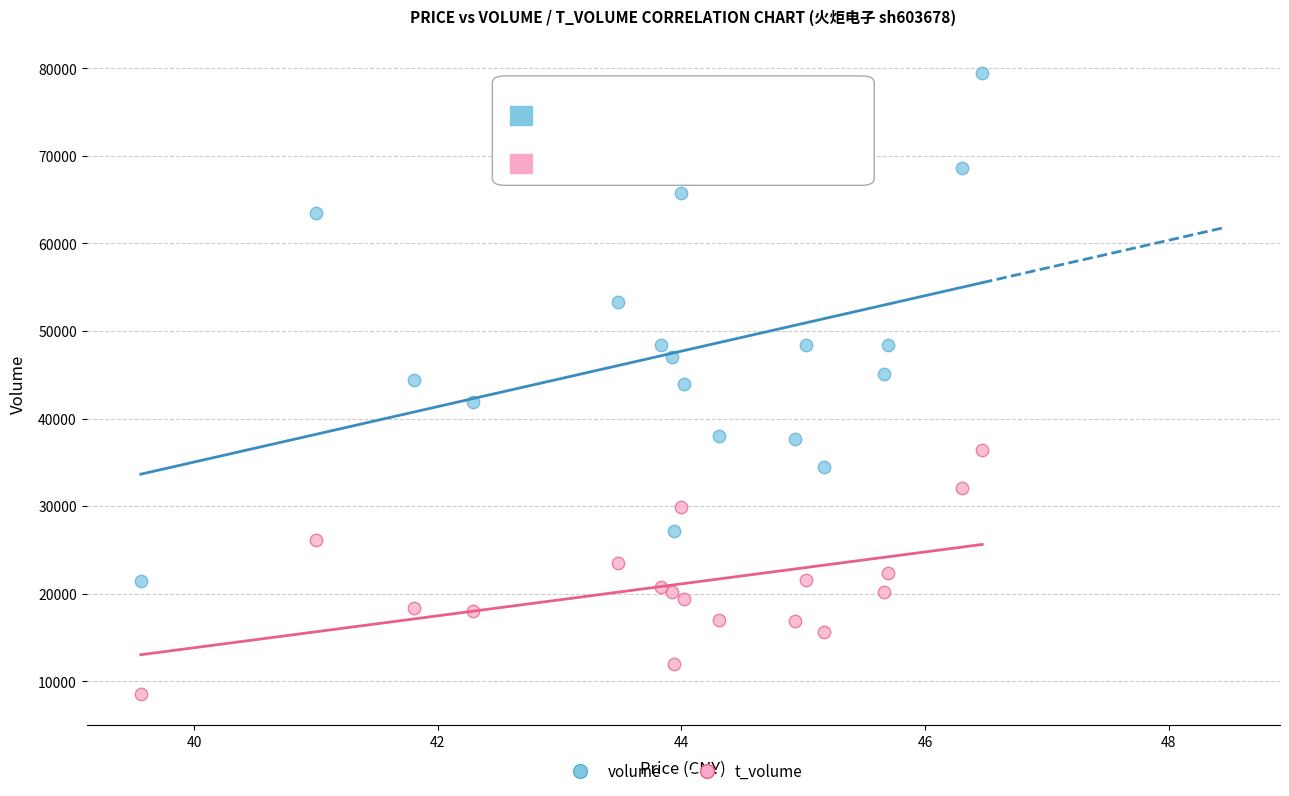

Which series has the widest spread of Y values?

volume